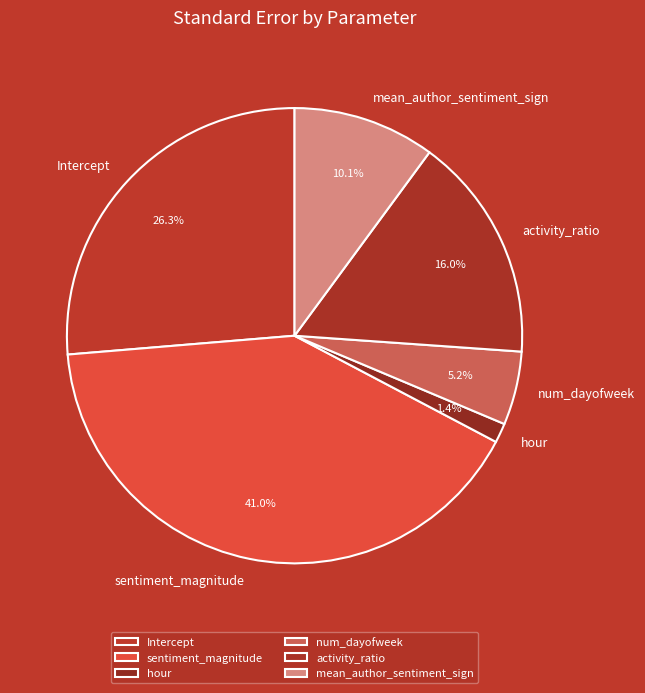

The Intercept slice represents 20% of the pie. True or false?

False